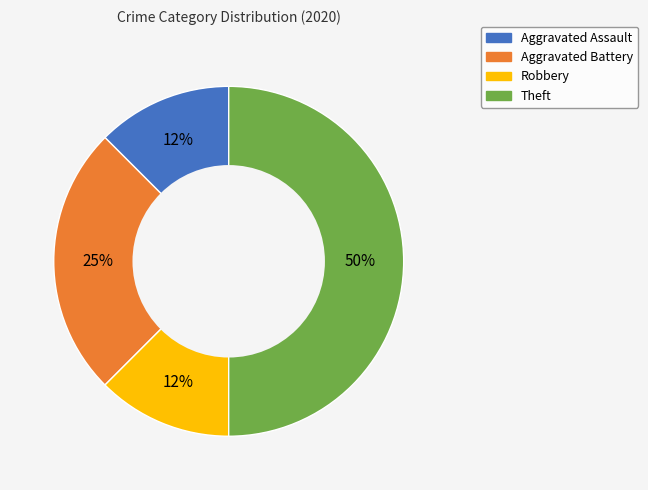

How many segments does this pie chart have?

4